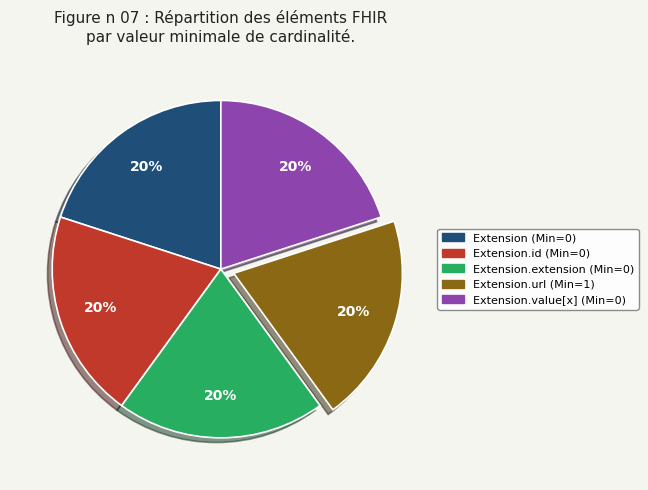

To the nearest percent, what portion does Extension.extension (Min=0) represent?

20%